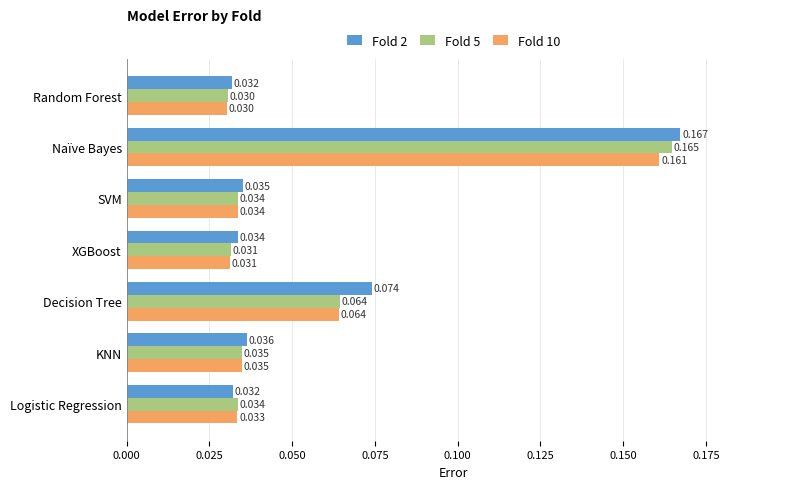

At which label is Fold 5 closest to 0?

Random Forest